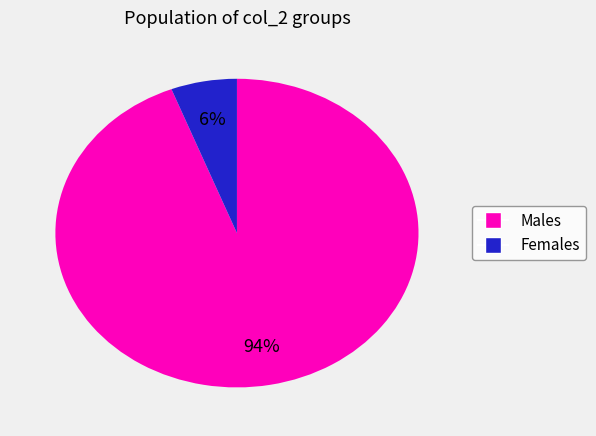

To the nearest percent, what is the average slice percentage?

50%